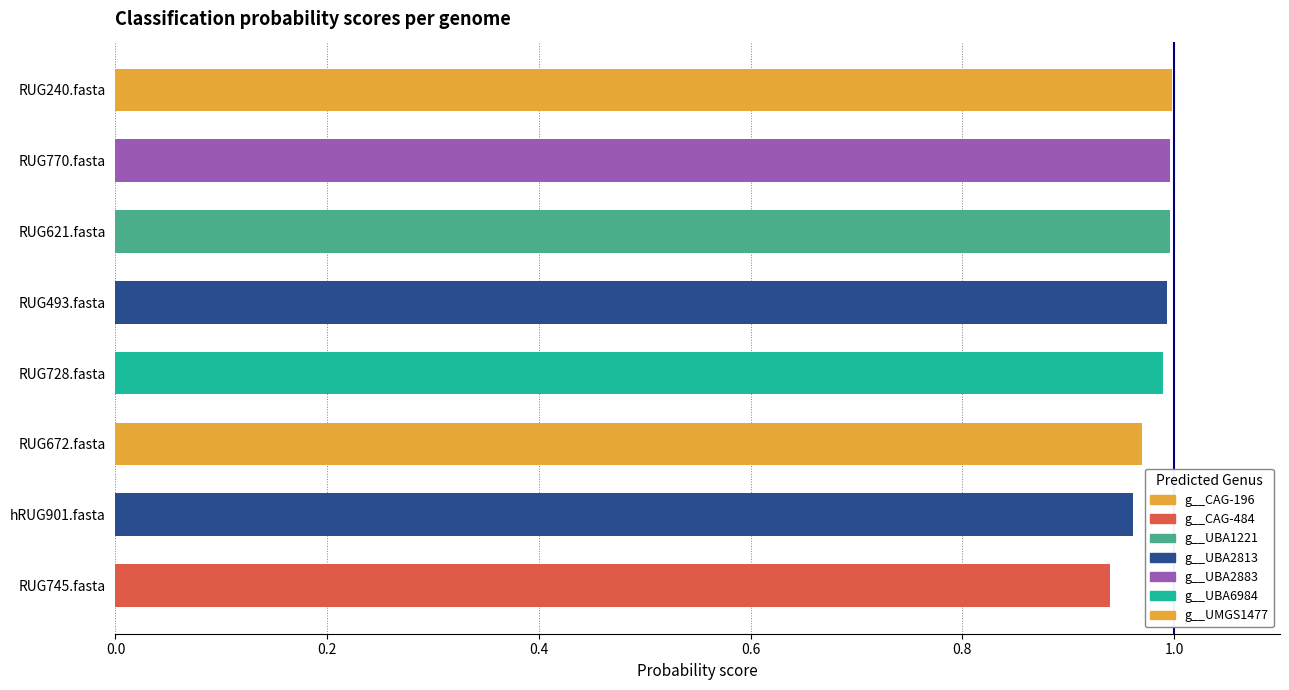

What value does the 11-g__UBA2813 series have at hRUG901.fasta?

1.0